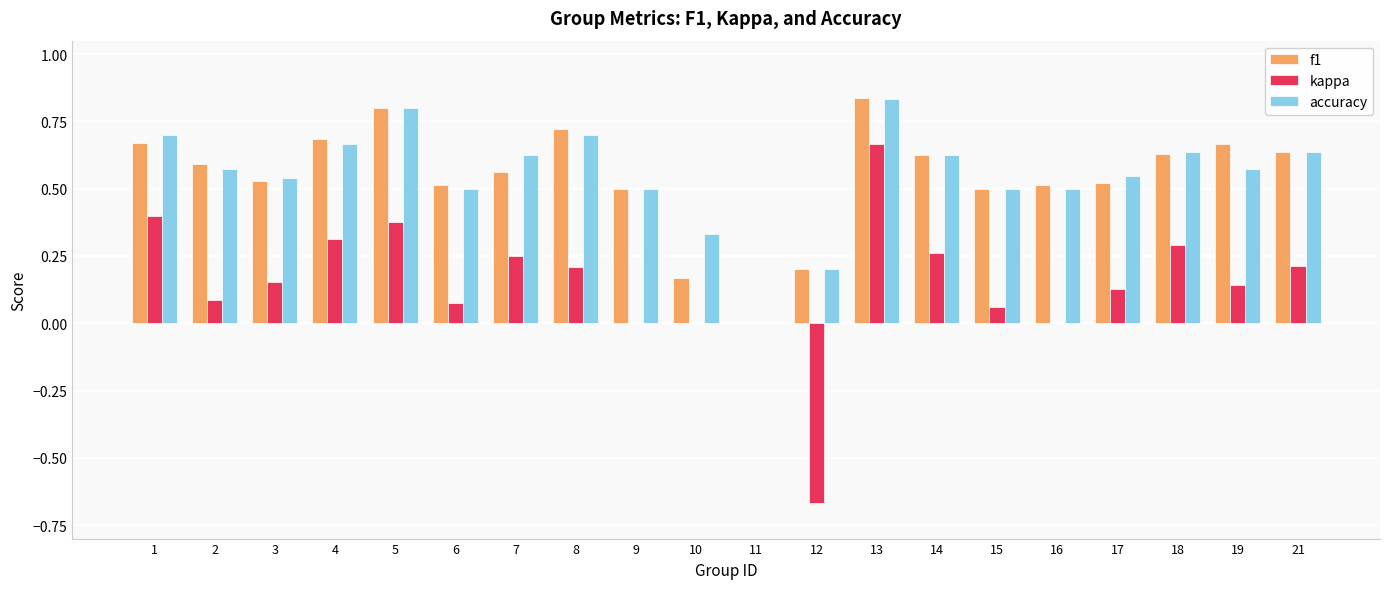

What is the total value across all series at 14?

1.5